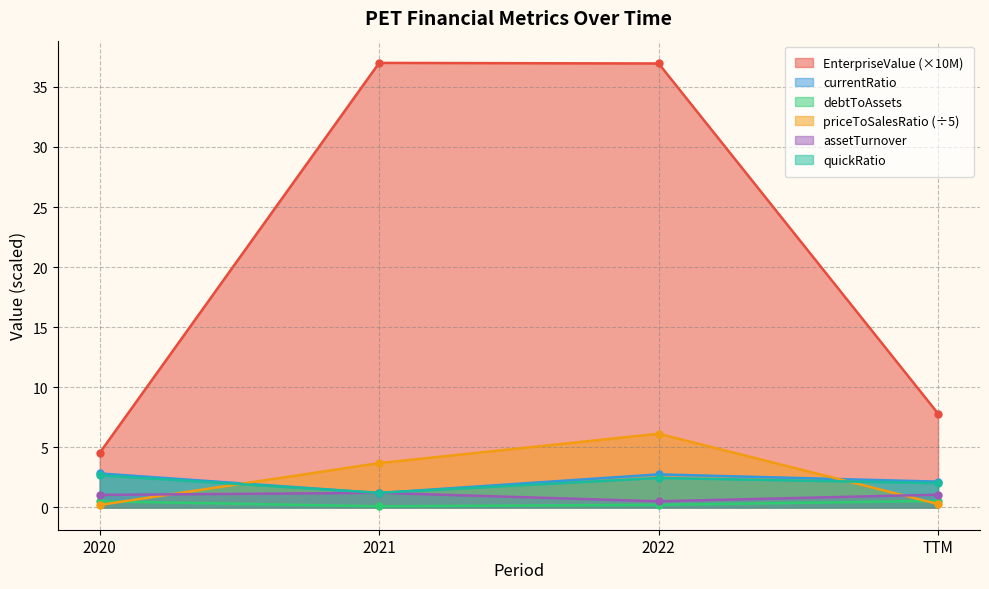

Count the number of categories in the chart.

4